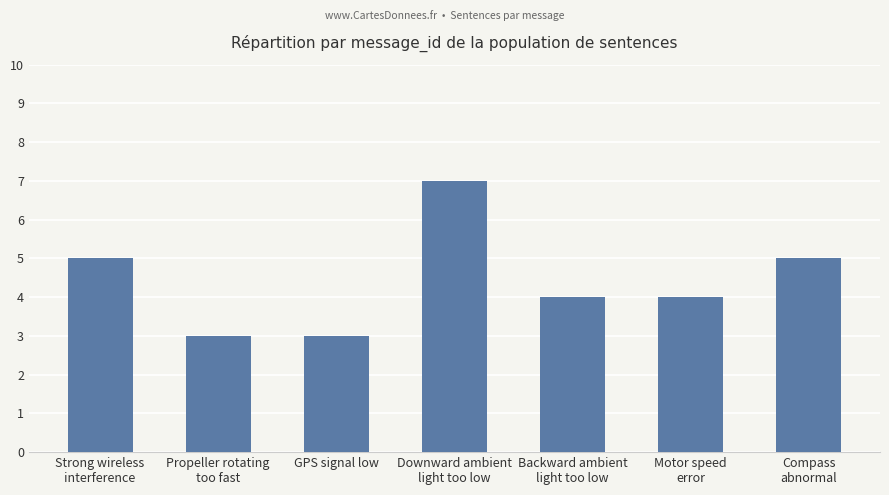

How many series are shown in this chart?

1